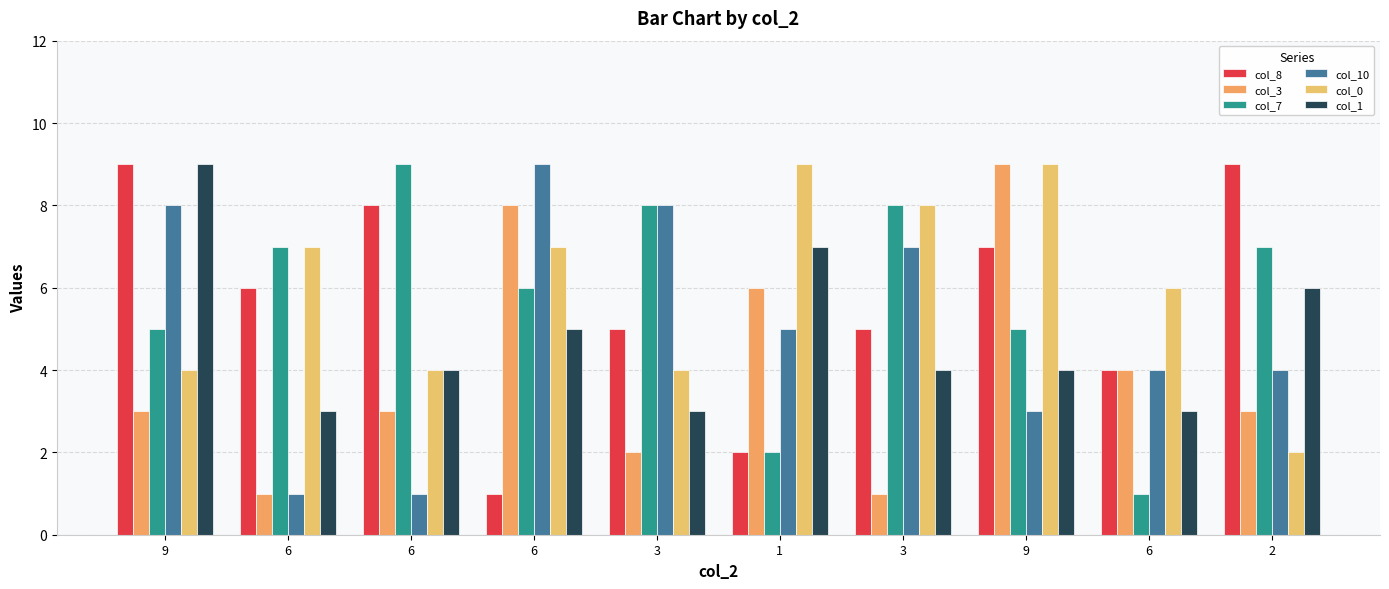

Reading left to right, extract all data points from this chart.

col_8: 9=9	6=6	6=8	6=1	3=5	1=2	3=5	9=7	6=4	2=9
col_3: 9=3	6=1	6=3	6=8	3=2	1=6	3=1	9=9	6=4	2=3
col_7: 9=5	6=7	6=9	6=6	3=8	1=2	3=8	9=5	6=1	2=7
col_10: 9=8	6=1	6=1	6=9	3=8	1=5	3=7	9=3	6=4	2=4
col_0: 9=4	6=7	6=4	6=7	3=4	1=9	3=8	9=9	6=6	2=2
col_1: 9=9	6=3	6=4	6=5	3=3	1=7	3=4	9=4	6=3	2=6